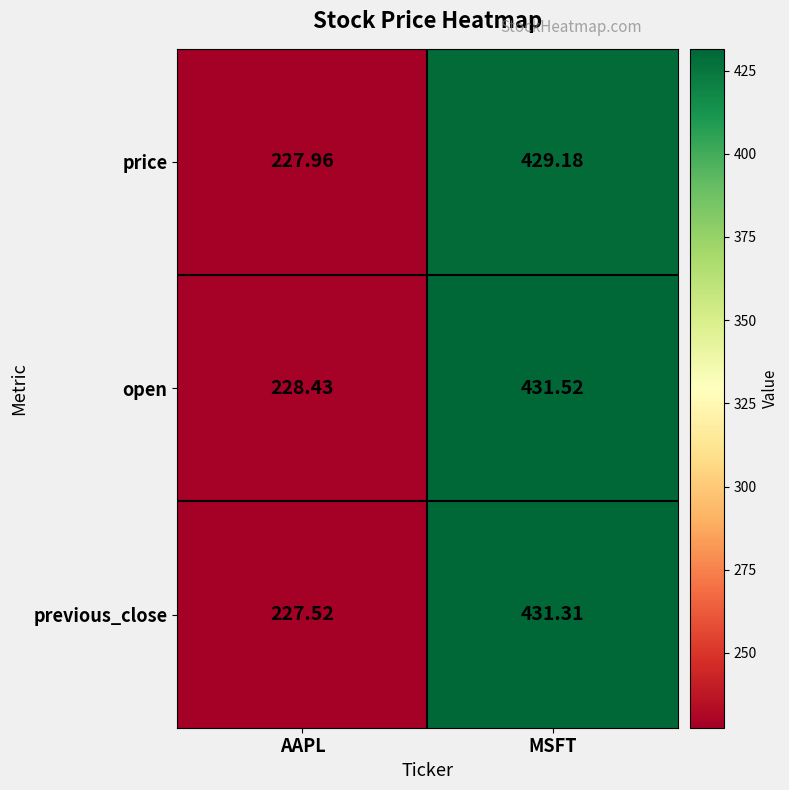

List the series in order of their overall mean, highest first.

open, previous_close, price